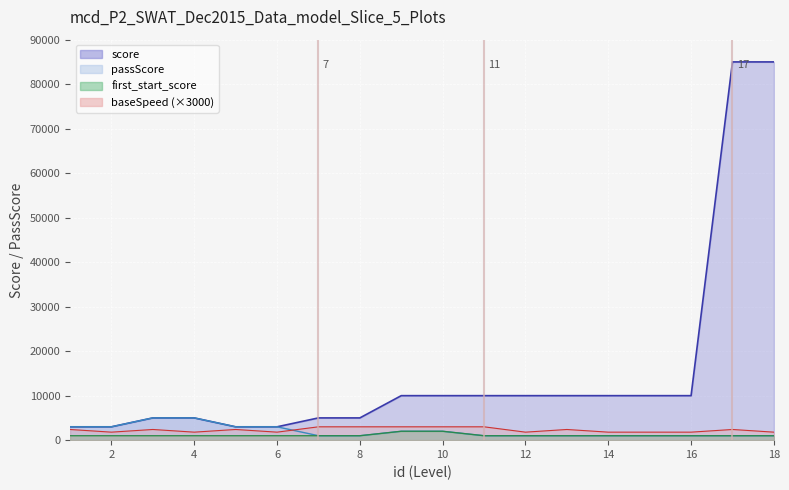

Where does the score series first go above 10000?

17